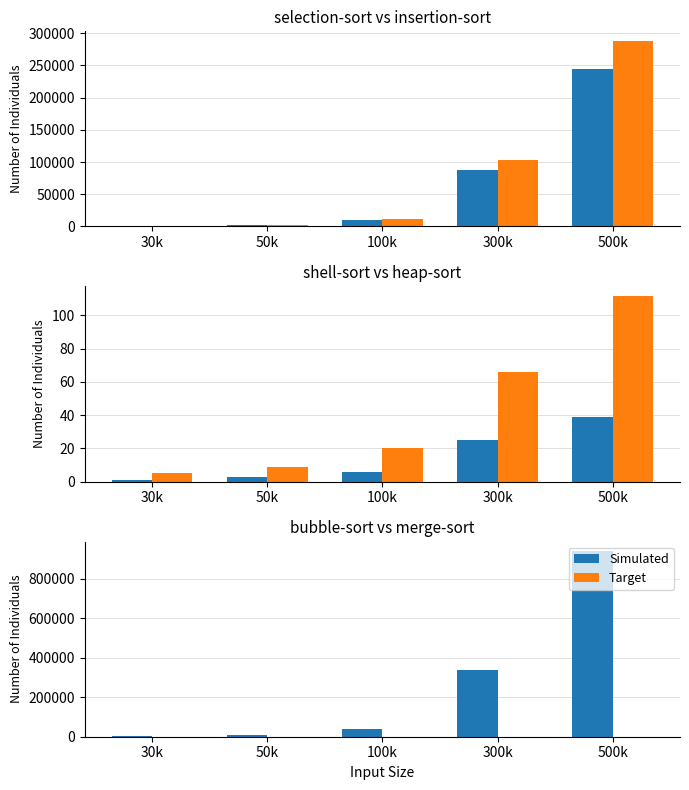

At which category is the sum across all series the highest?

500k